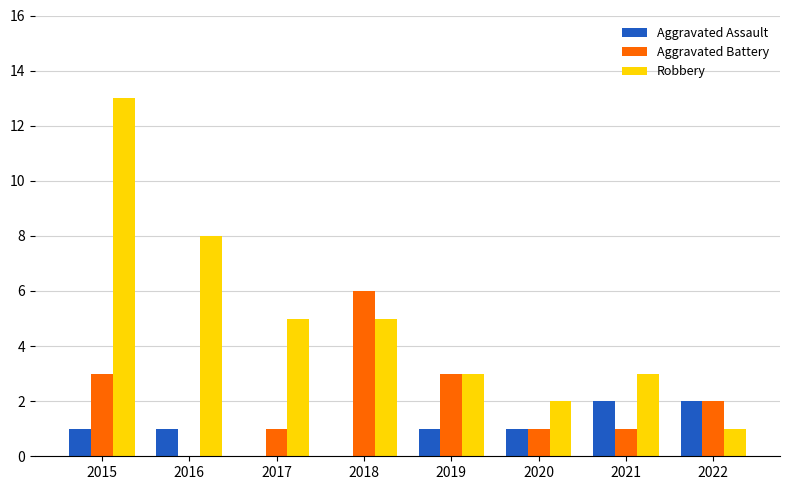

Which series has the largest total across all categories?

Robbery